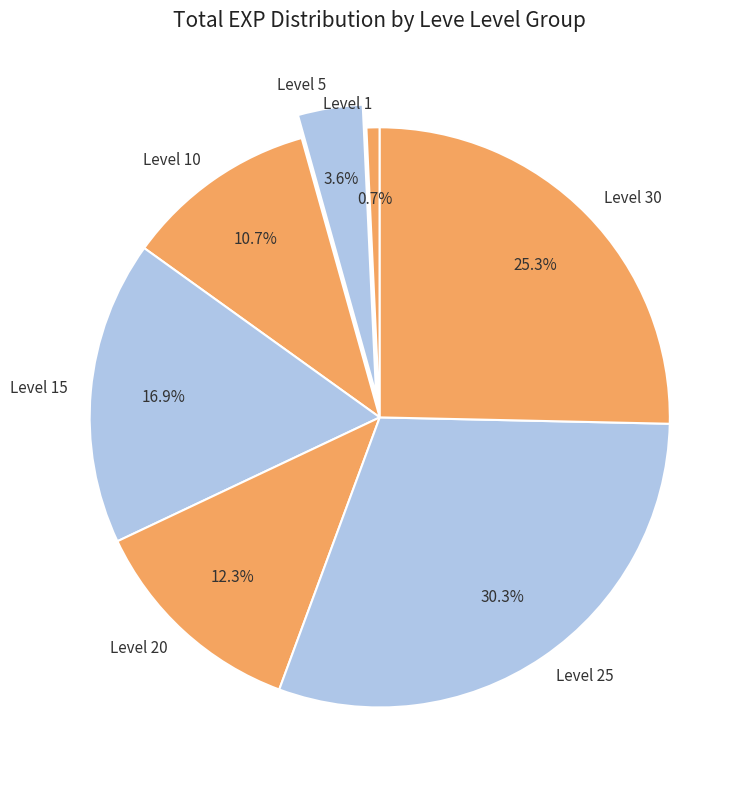

Is the sum of Level 10 and Level 1 greater than half?

No